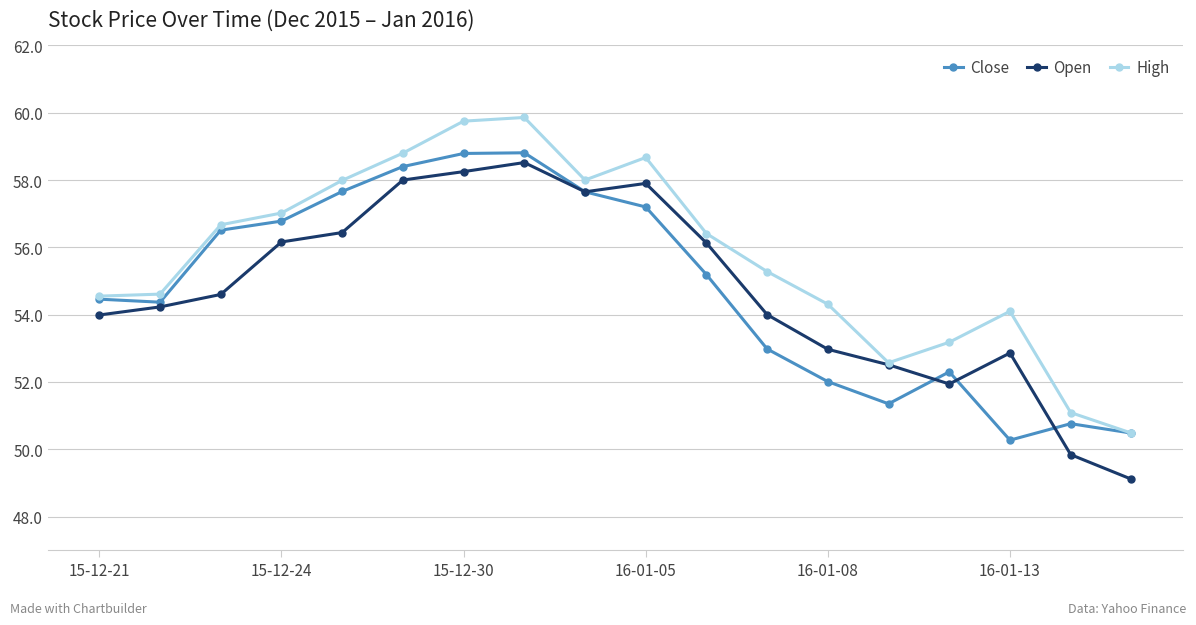

In High, how many points are higher than both neighbors (excluding endpoints)?

3